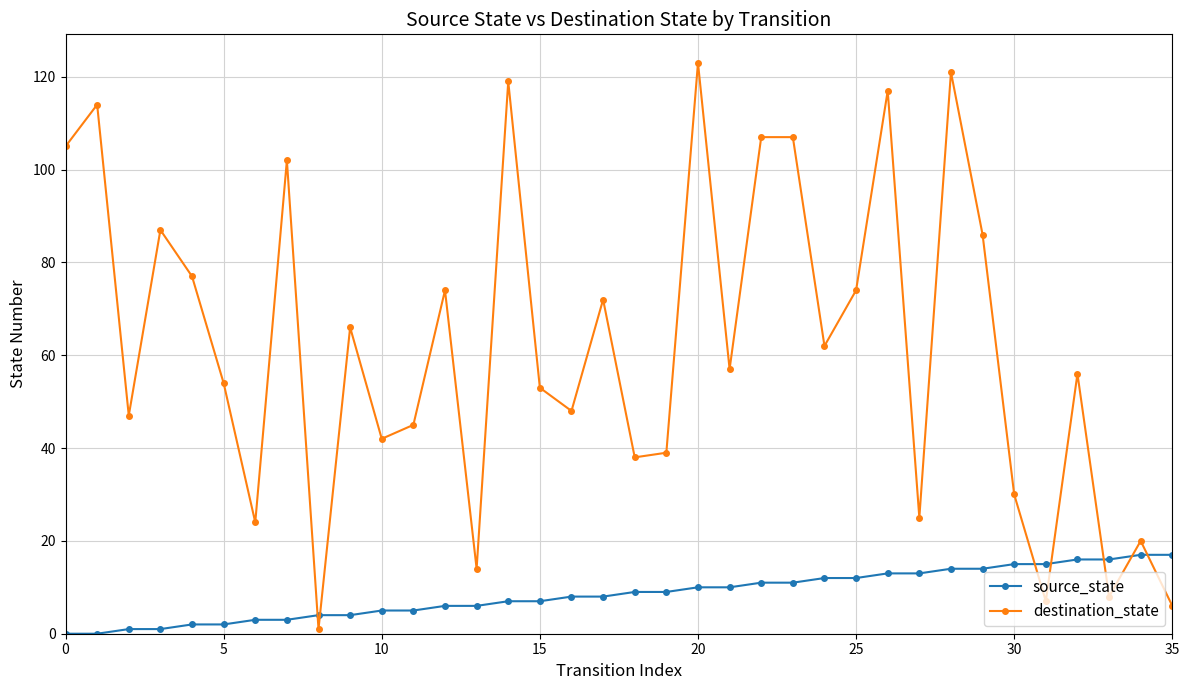

At how many categories does at least one series exceed 111?

5